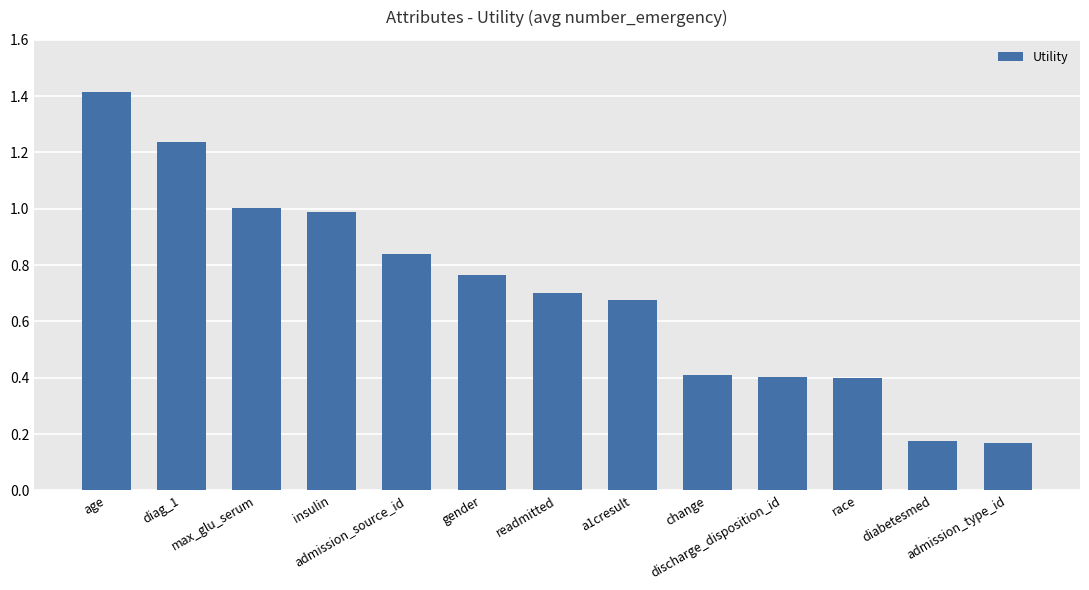

Between discharge_disposition_id and admission_type_id, which is larger?

discharge_disposition_id